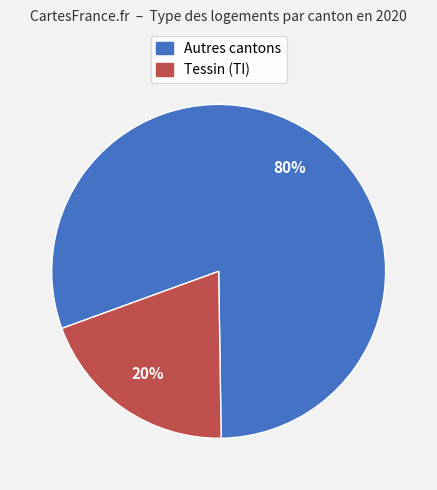

Is there a majority slice in this chart?

Yes